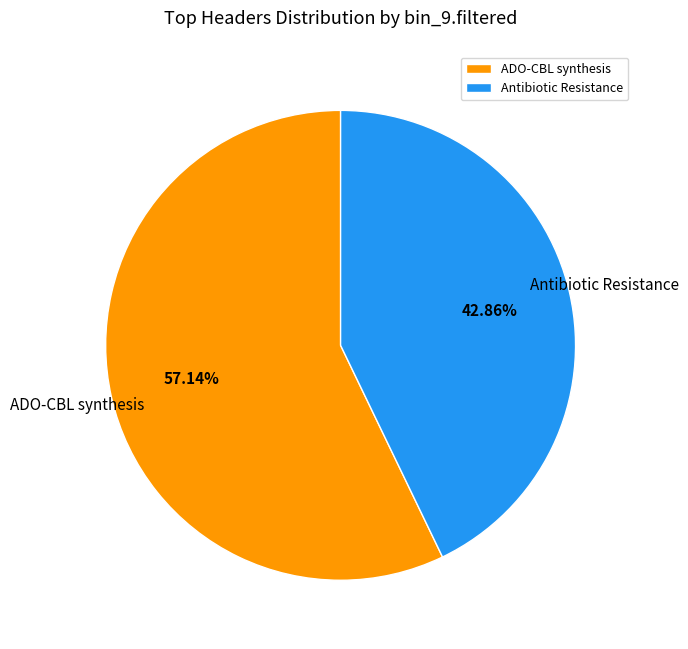

Do ADO-CBL synthesis and Antibiotic Resistance together represent more than half of the pie?

Yes